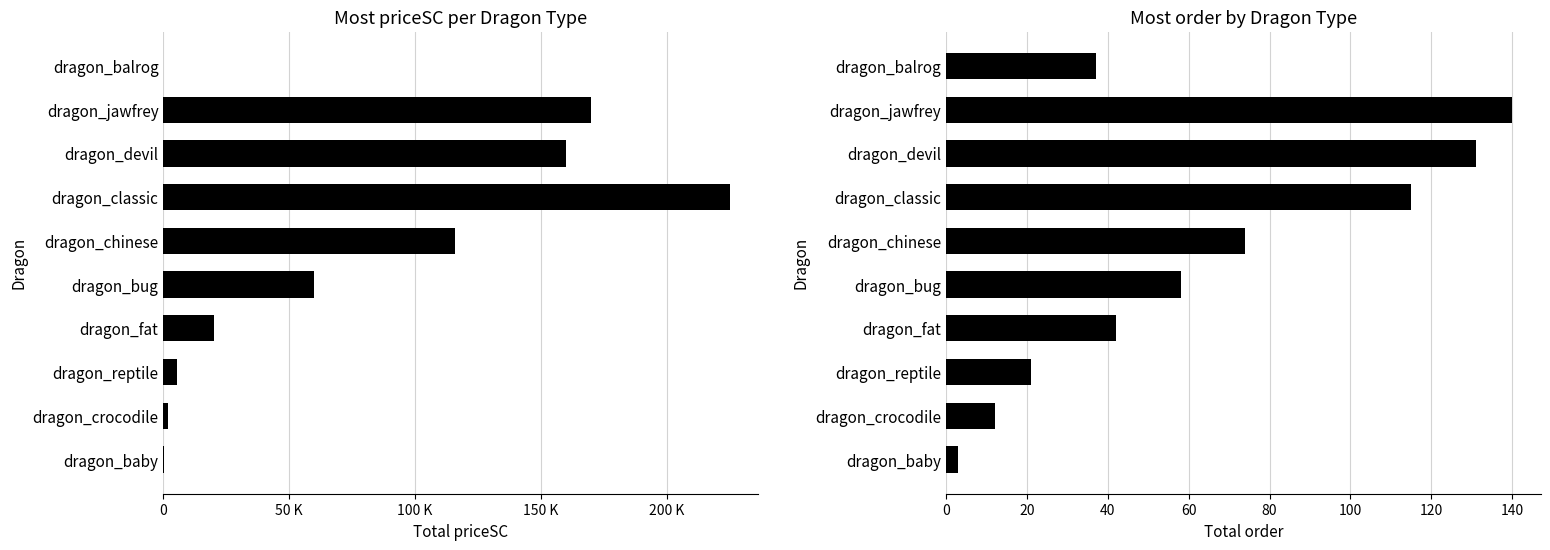

Rank the series by their maximum value, from lowest to highest.

order (sum), priceSC (sum)